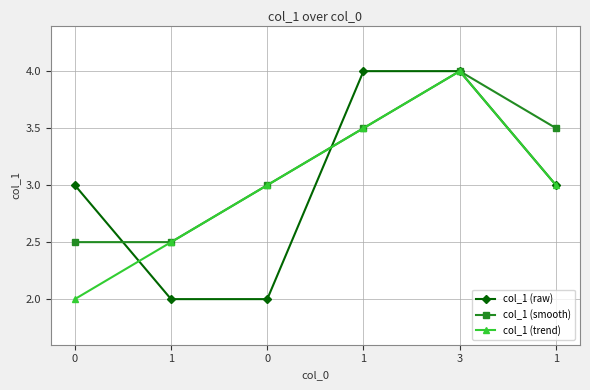

What is the sum of the col_1 (smooth) values at 3 and 1?

7.5